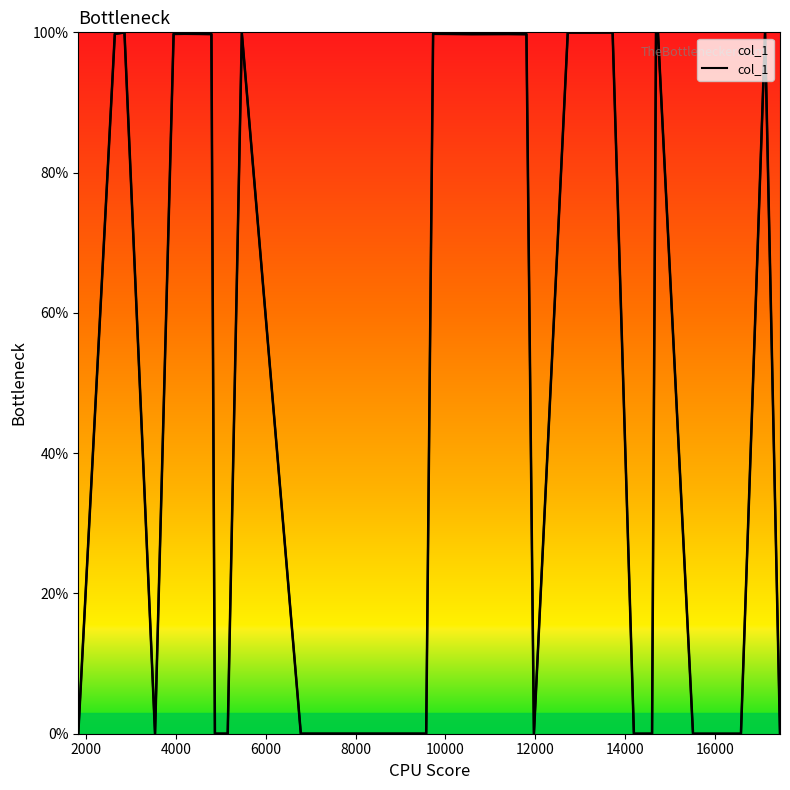

True or false: the data has more than 1 interior local peaks.

True